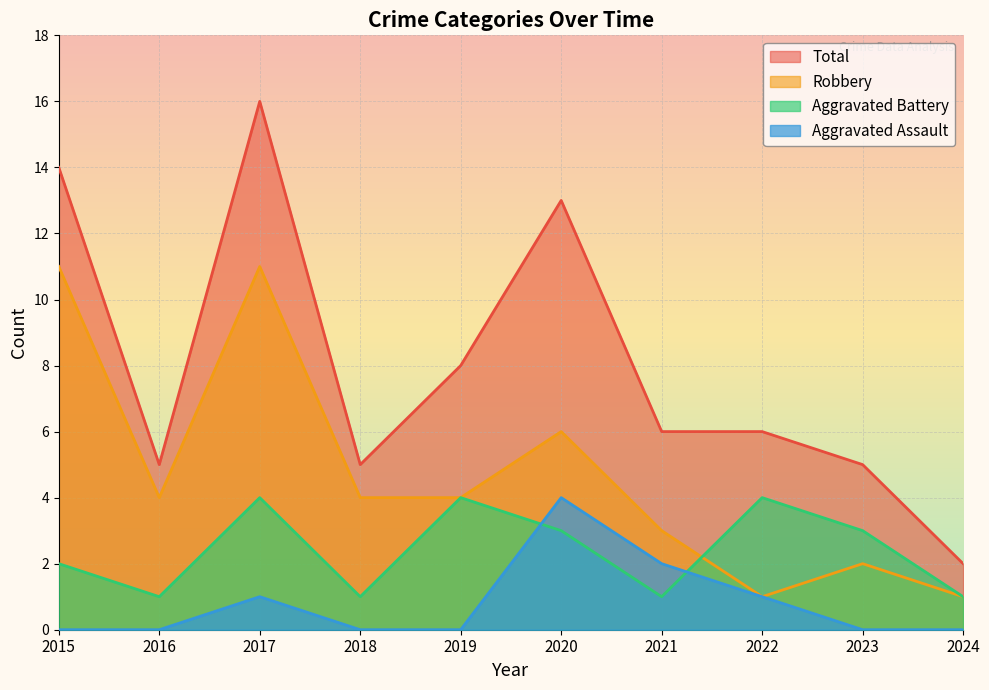

How many lines are shown in the chart?

4